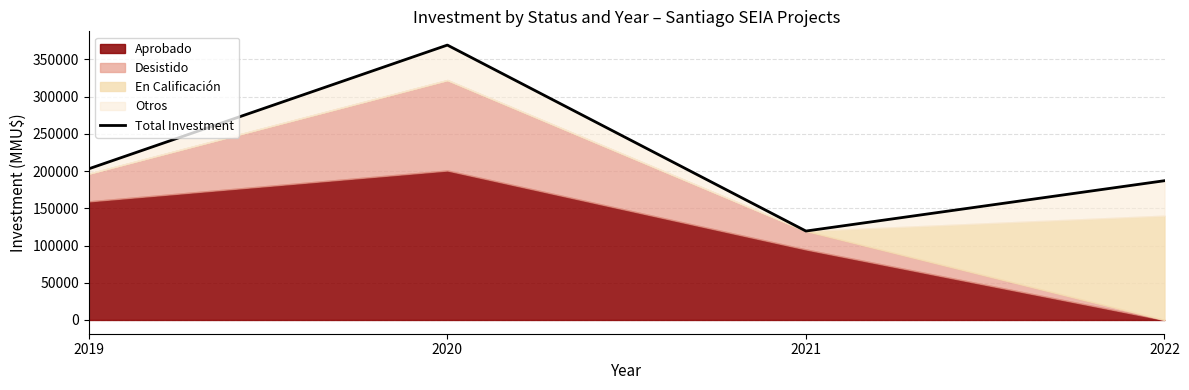

Reading right to left, extract all data points from this chart.

187117	119488	369346	203109